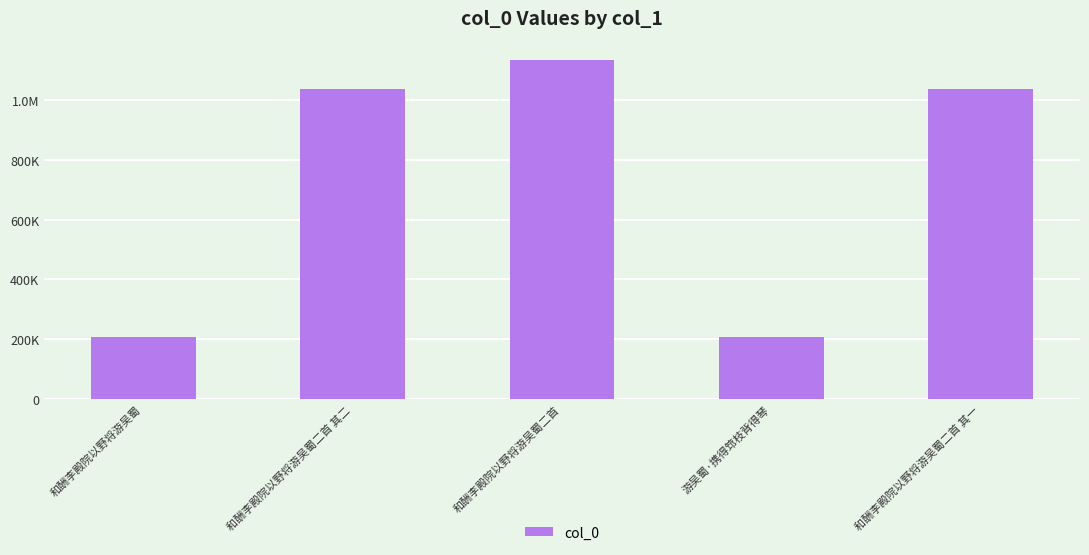

What is the smallest value displayed?

206752